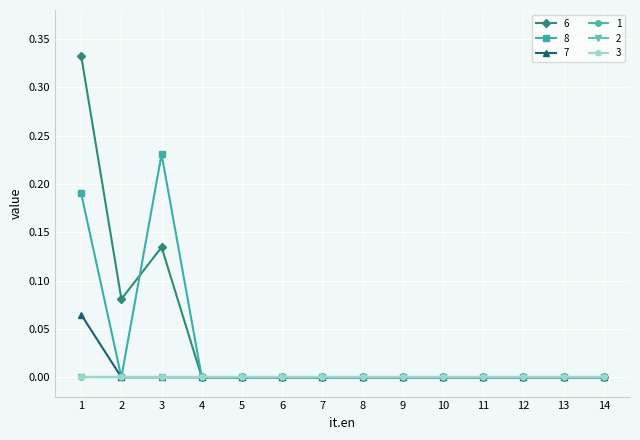

Which has a higher value, 5 or 8?

5